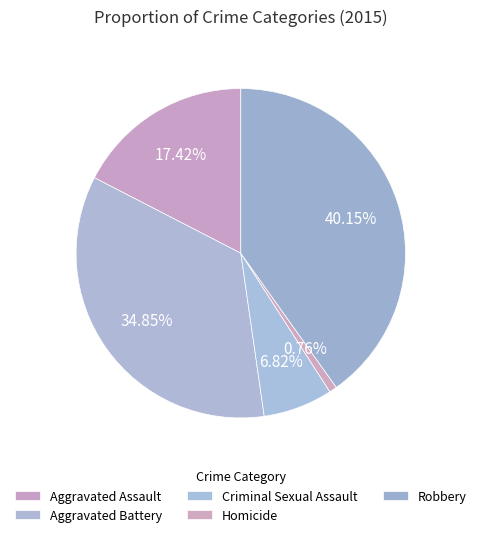

Which slice is the largest?

Robbery